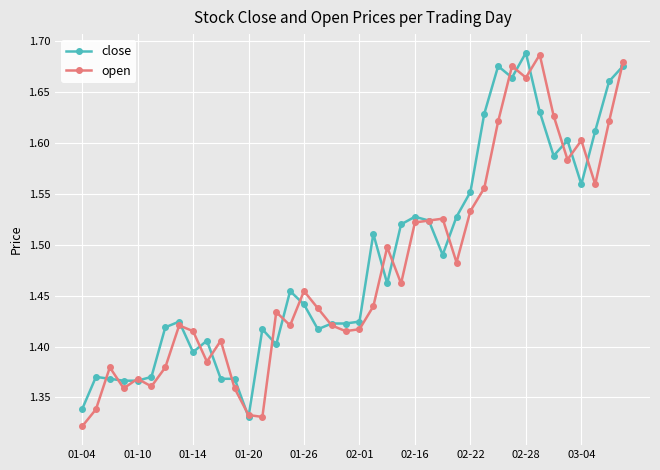

At how many categories does at least one series exceed 1?

40